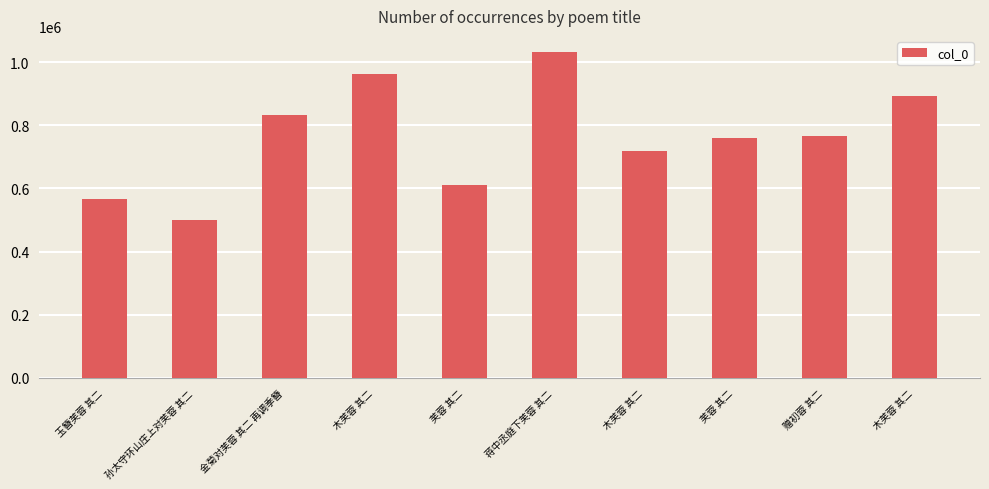

What is the label of the 10th bar from the right?

玉簪芙蓉 其二